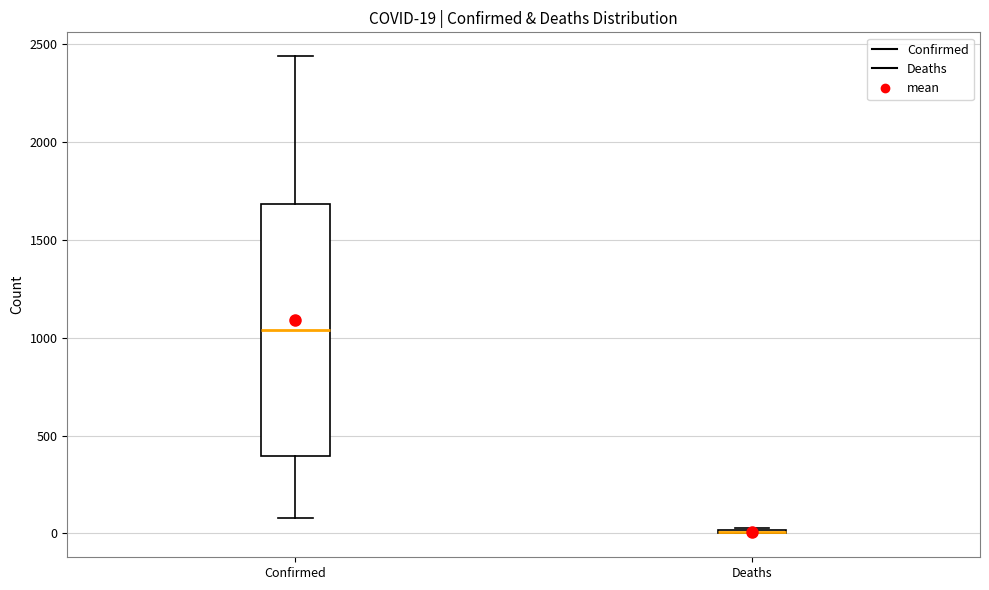

Comparing the boxes themselves (not the whiskers), which one is the tallest?

Confirmed